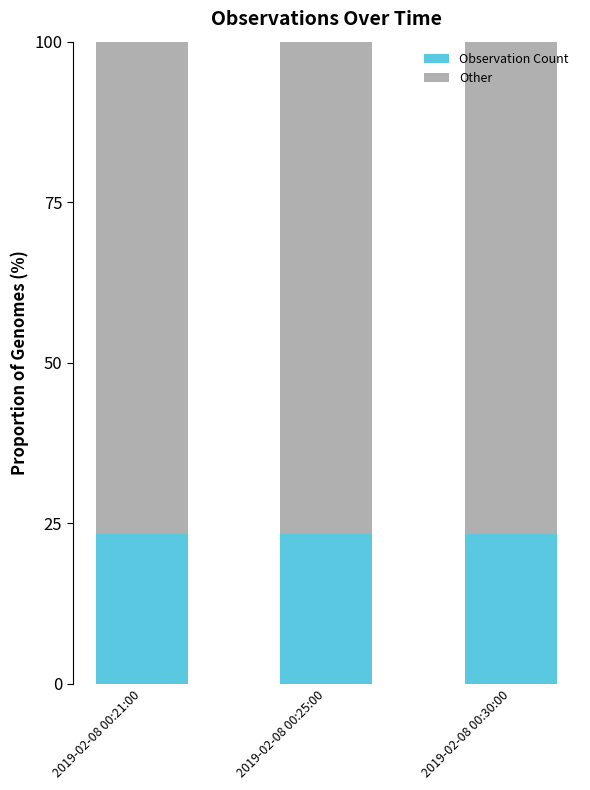

True or false: Observation Count has a value of 38.9 at 2019-02-08 00:25:00.

False